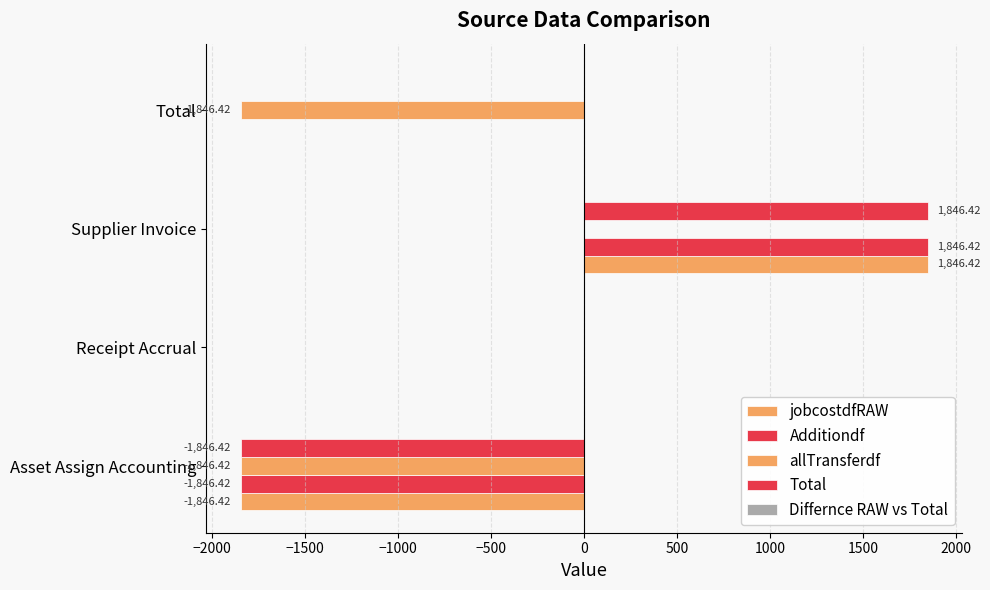

What is the difference between the second highest and minimum values in the Total series?

1846.4